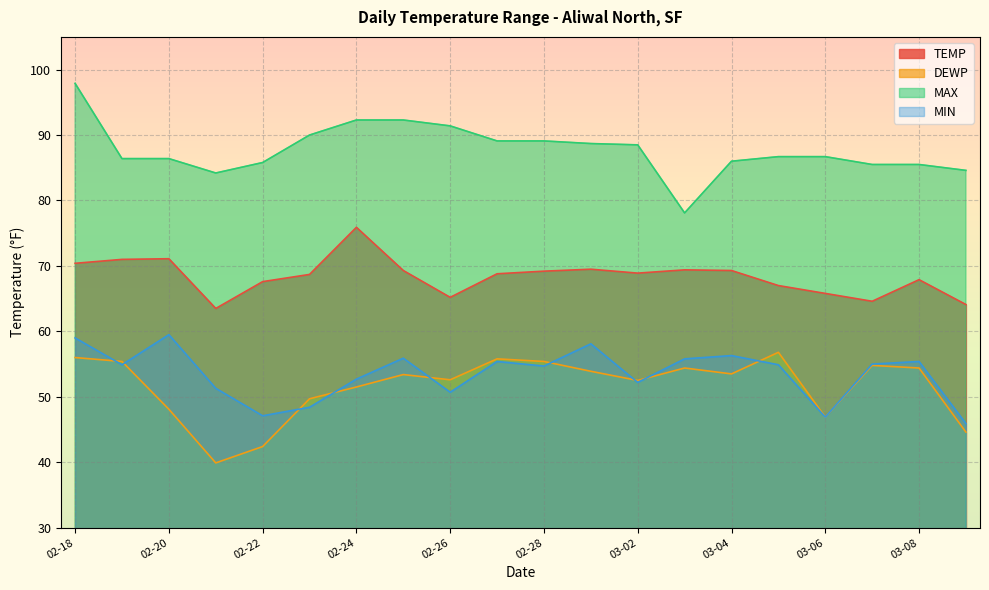

Does the chart display data point markers on the line(s)?

No